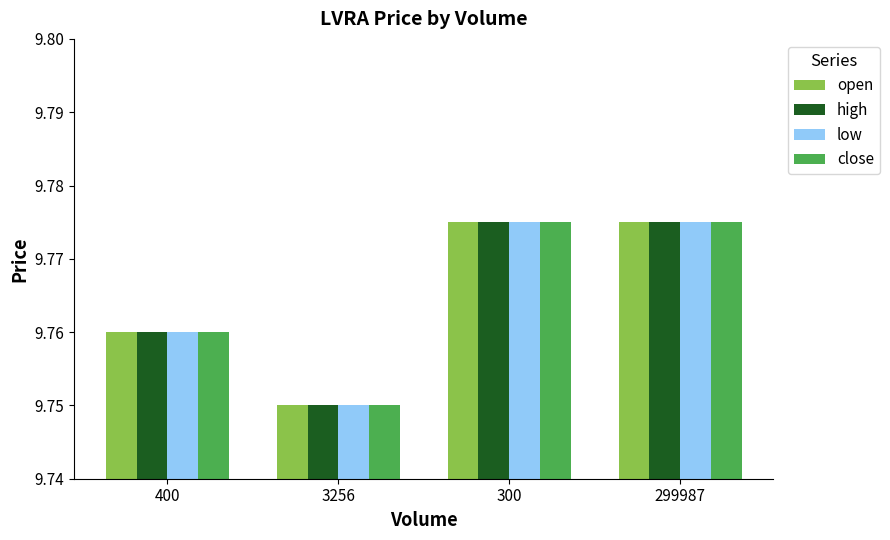

Which label corresponds to the smallest value in the chart?

3256